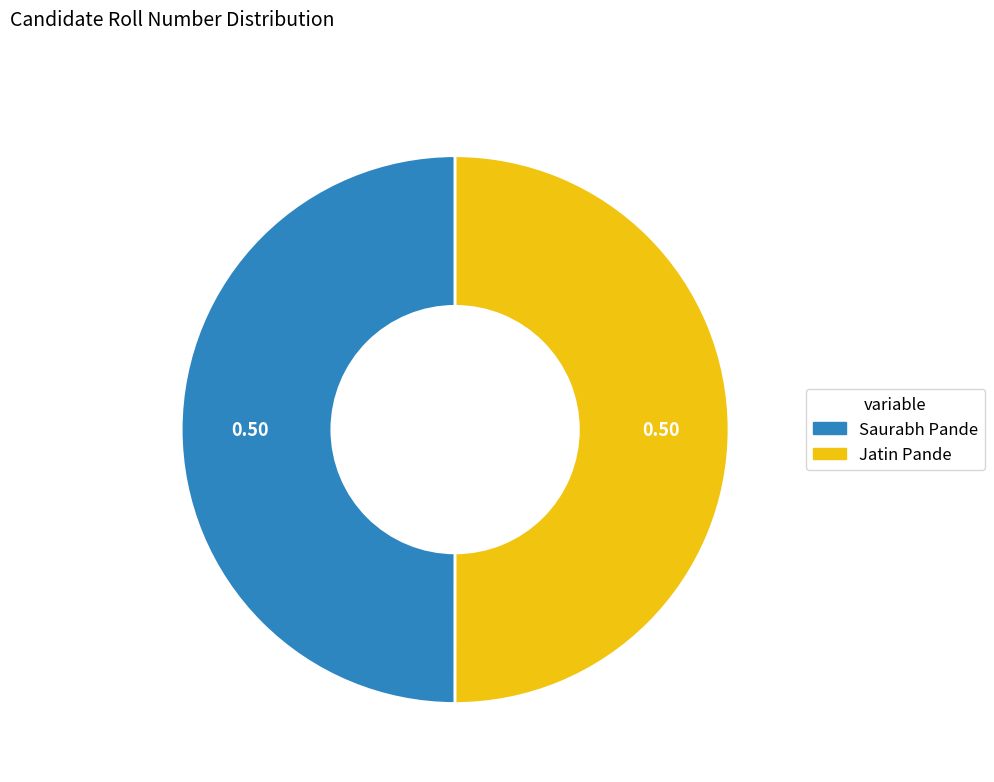

Approximately how many times larger is the value at Saurabh Pande compared to Jatin Pande?

1.0